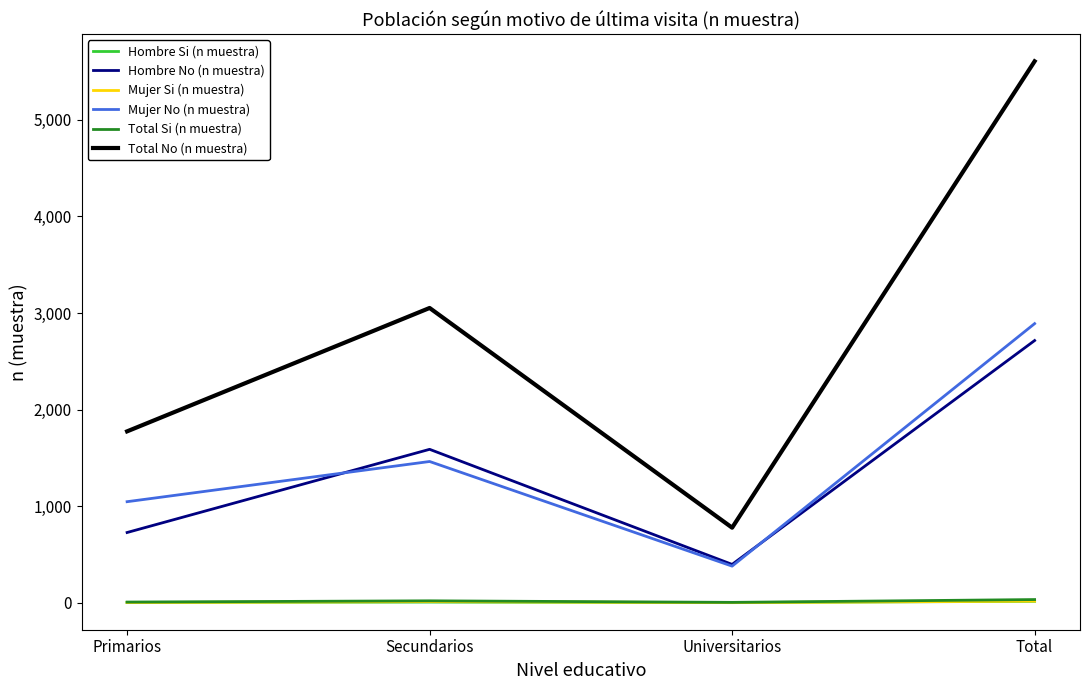

How many lines are shown in the chart?

6